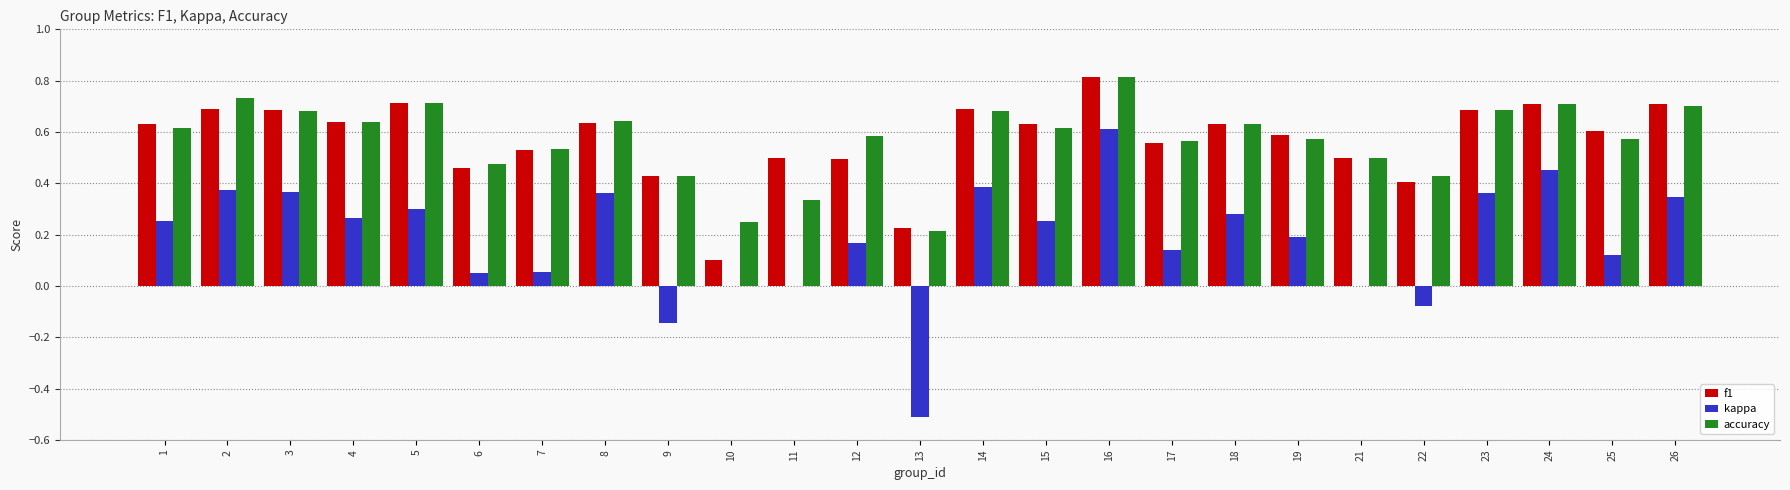

Count the accuracy values in the range 0 to 1.

25